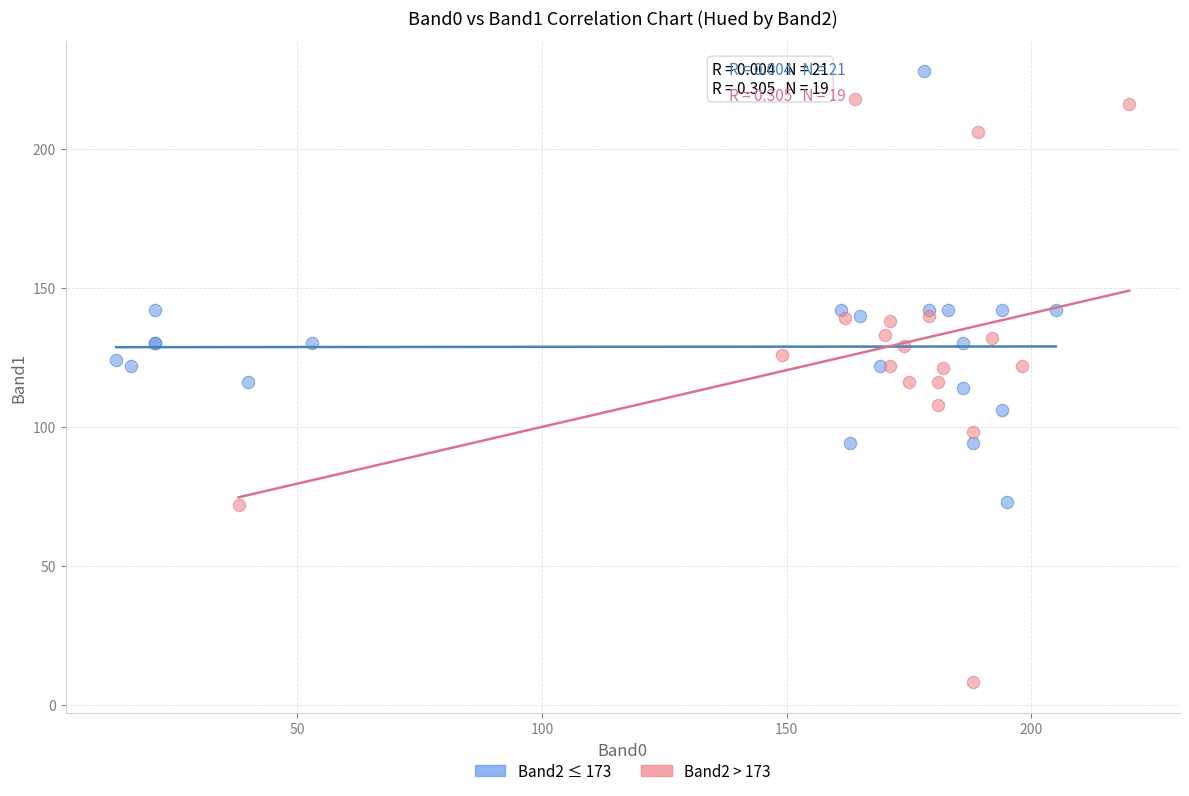

Which series contains the highest Y value?

Band2 ≤ 173